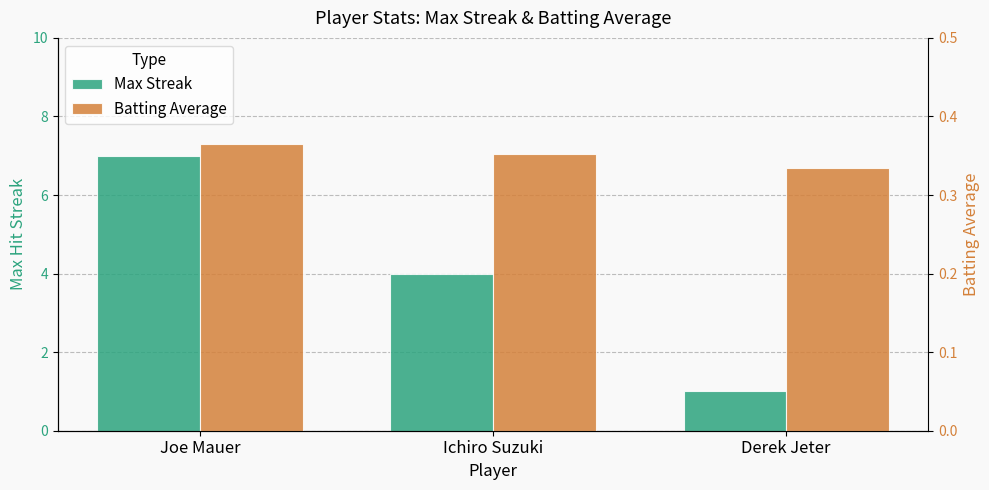

Is it true that Batting Average equals 0.2 at Ichiro Suzuki?

False